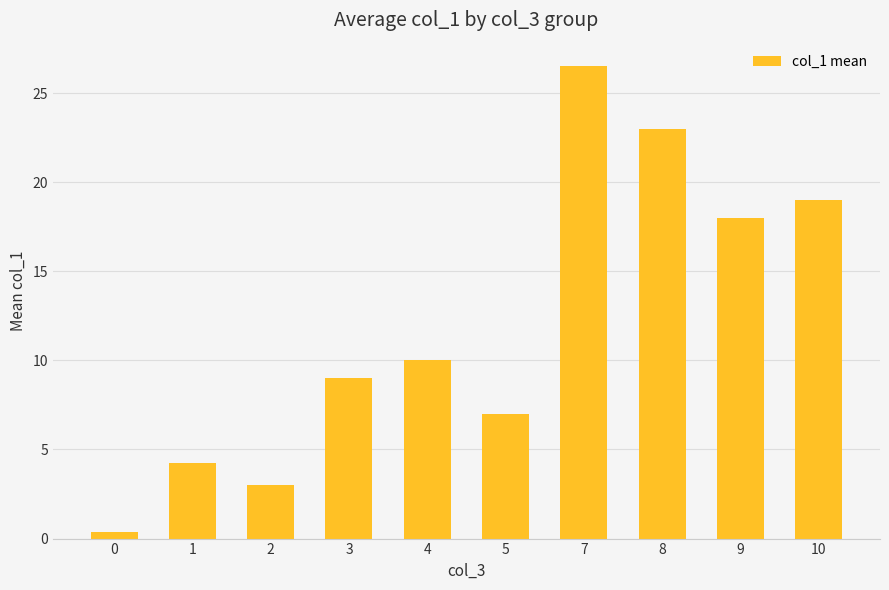

What is the greatest value displayed?

26.5